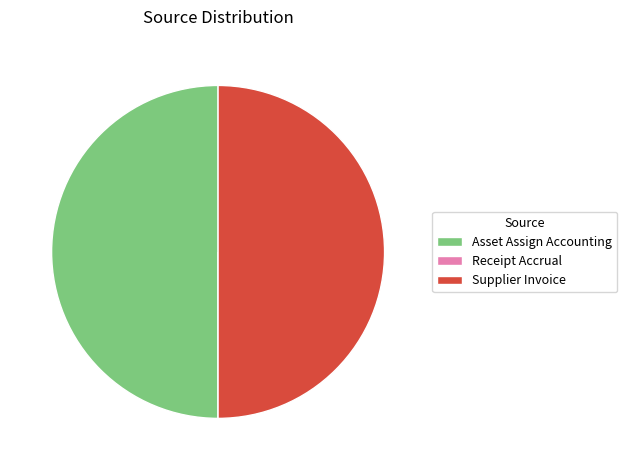

The Supplier Invoice slice represents 50% of the pie. True or false?

True